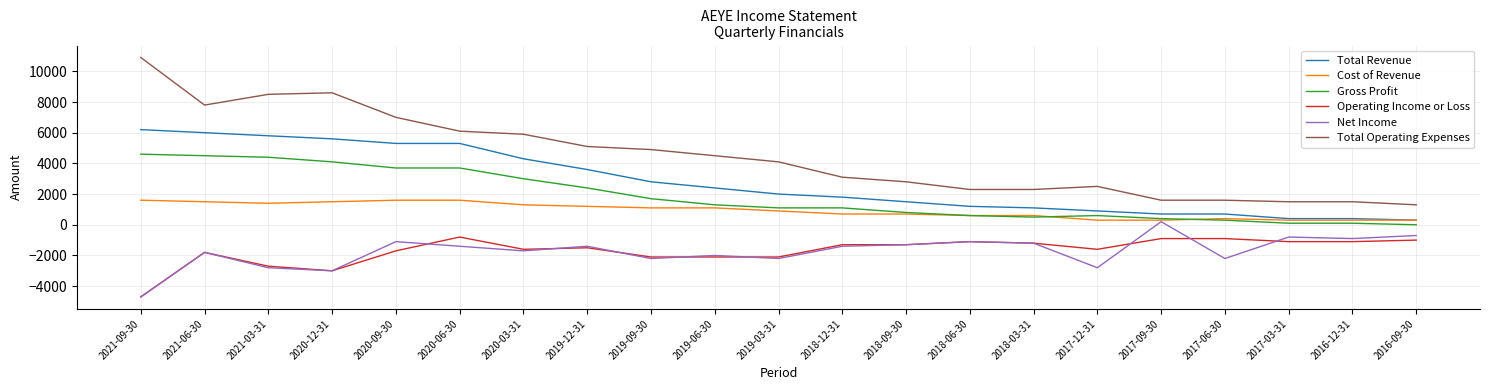

What is the total value across all series at 2020-12-31?

13800